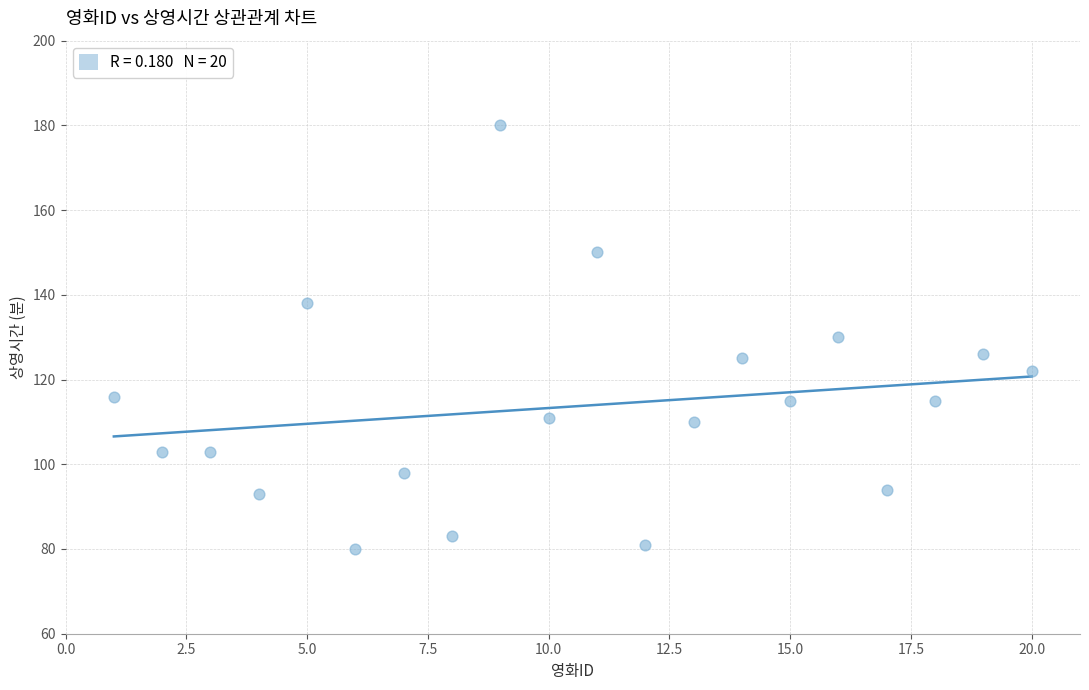

What is the range of X values (max minus min)?

19